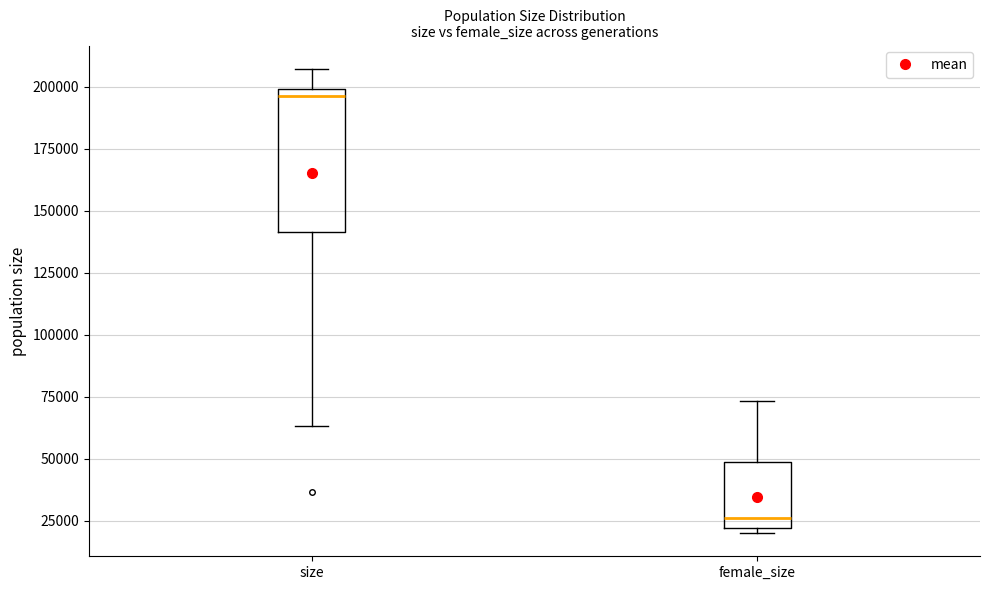

Which box has the lowest median line?

female_size